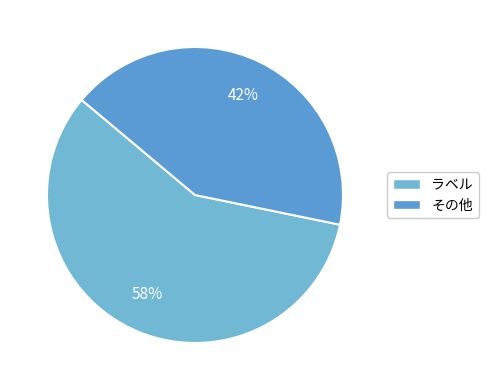

How many segments does this pie chart have?

2